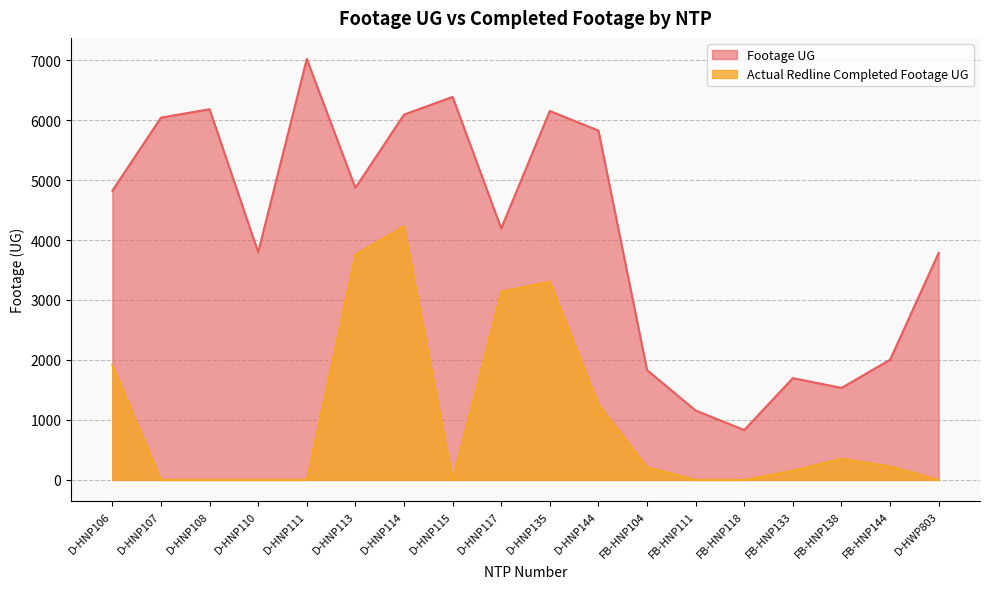

Between D-HNP114 and D-HNP106, which is larger?

D-HNP114